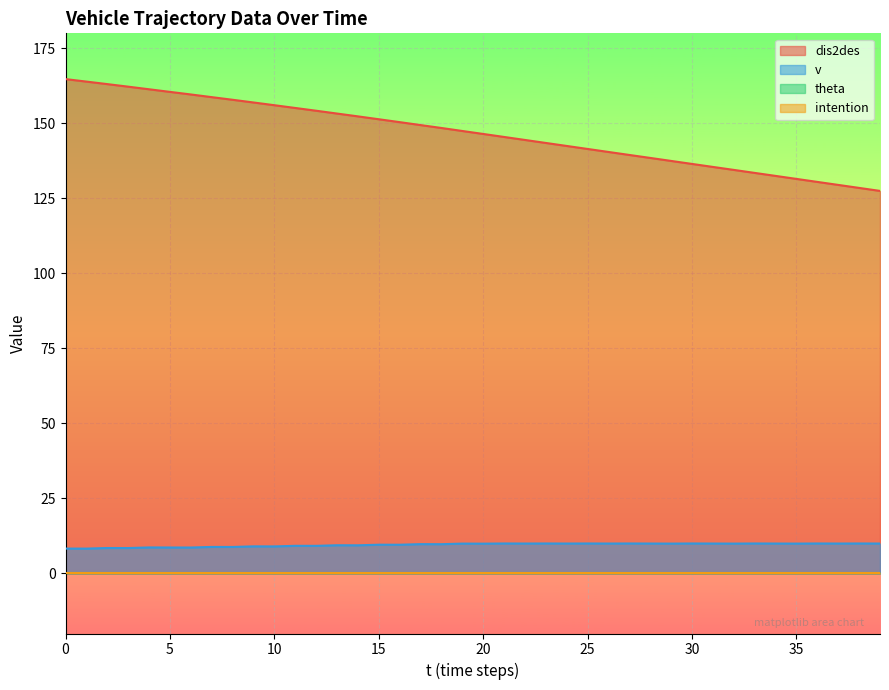

Count the number of categories in the chart.

40